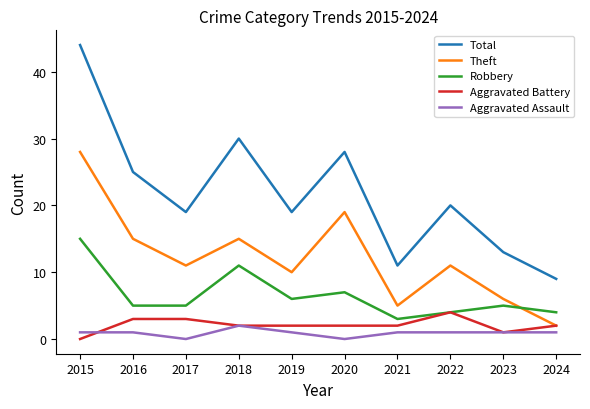

True or false: Aggravated Assault and Robbery intersect in this chart.

False